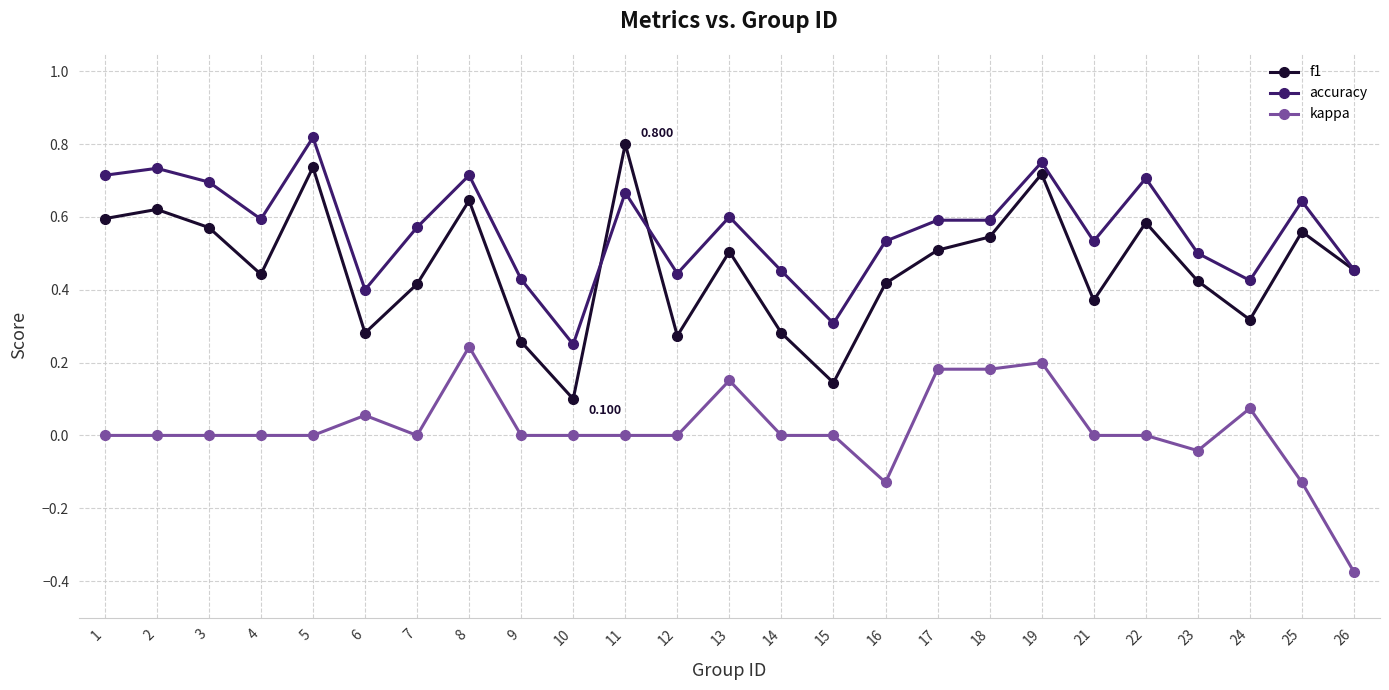

How many categories are shown in the chart?

25